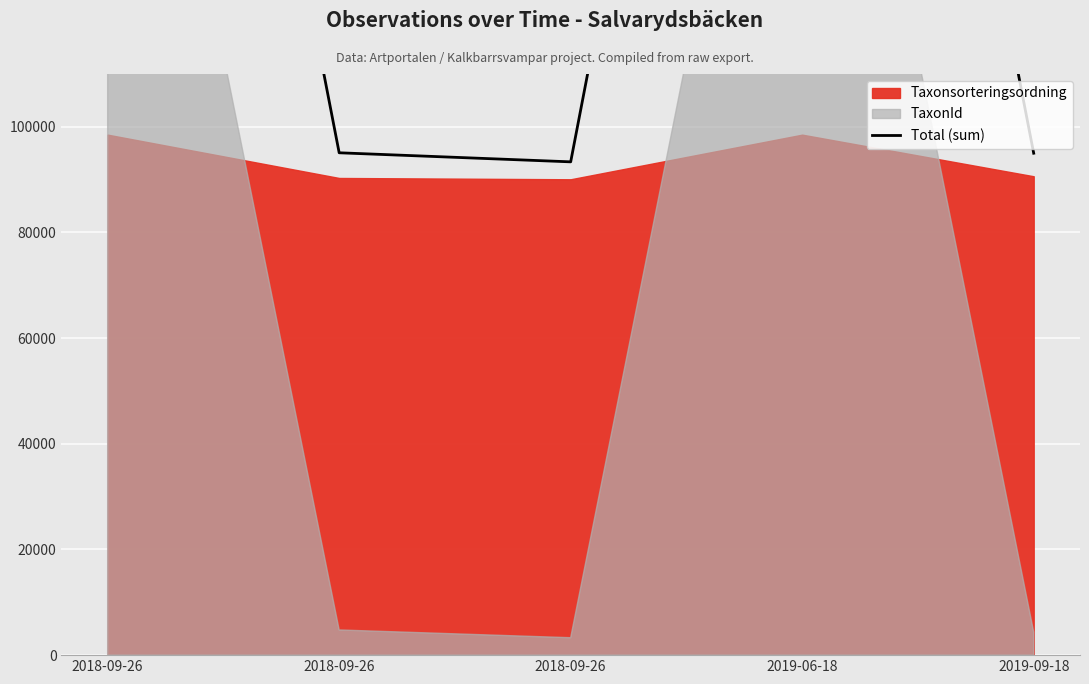

What is the label of the 1st point from the left?

2018-09-26